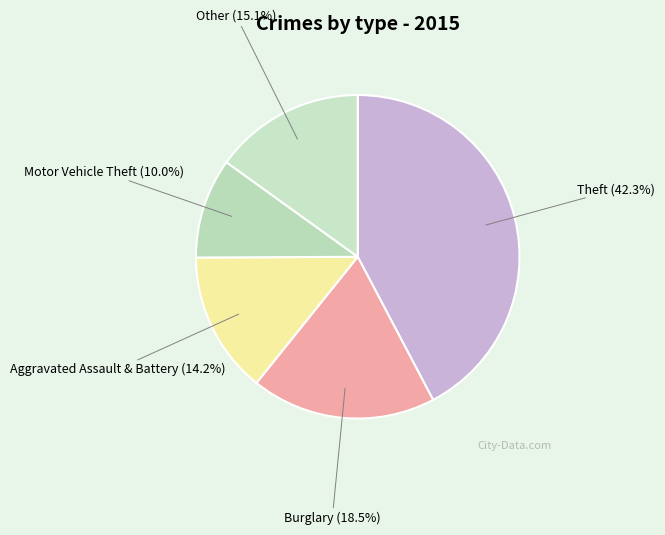

Count the number of slices in the pie.

5